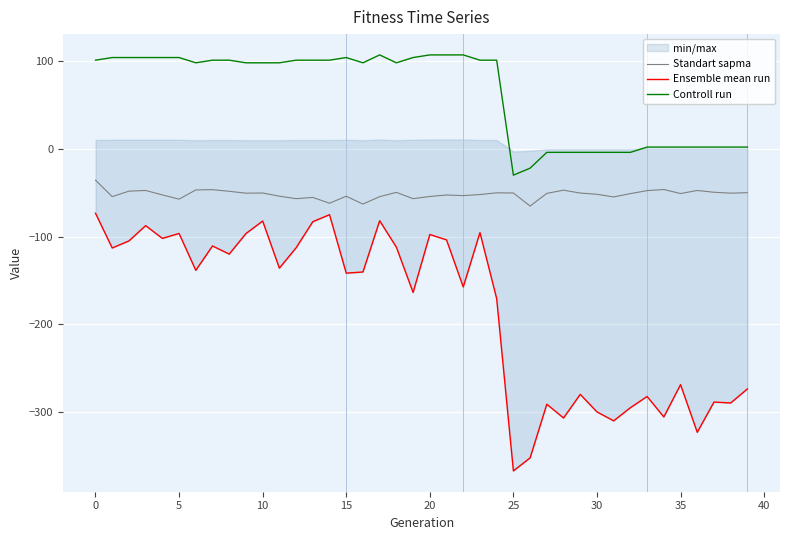

Which has a higher value, 30 or 34?

34